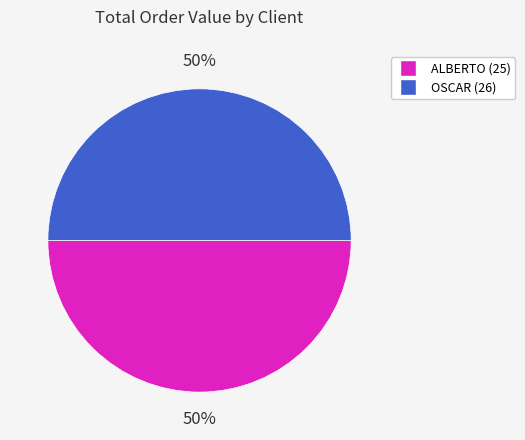

How many slices are in this pie chart?

2